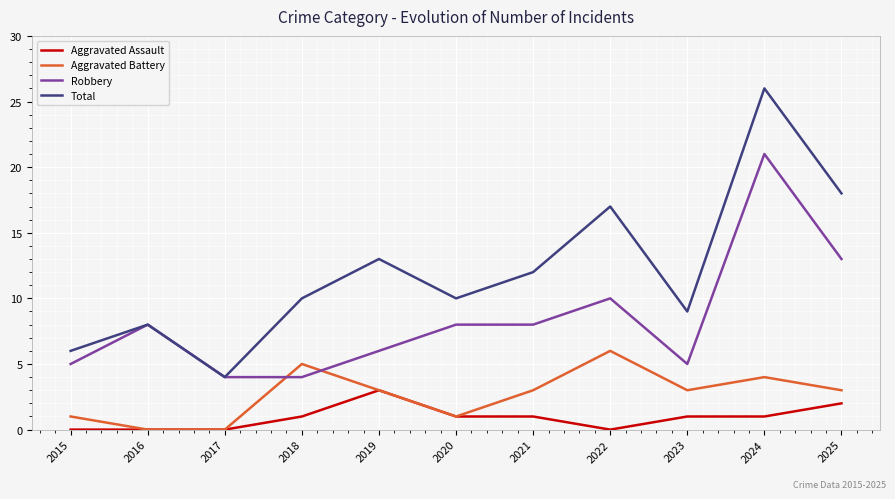

What is the sum of the Aggravated Battery values at 2019 and 2024?

7